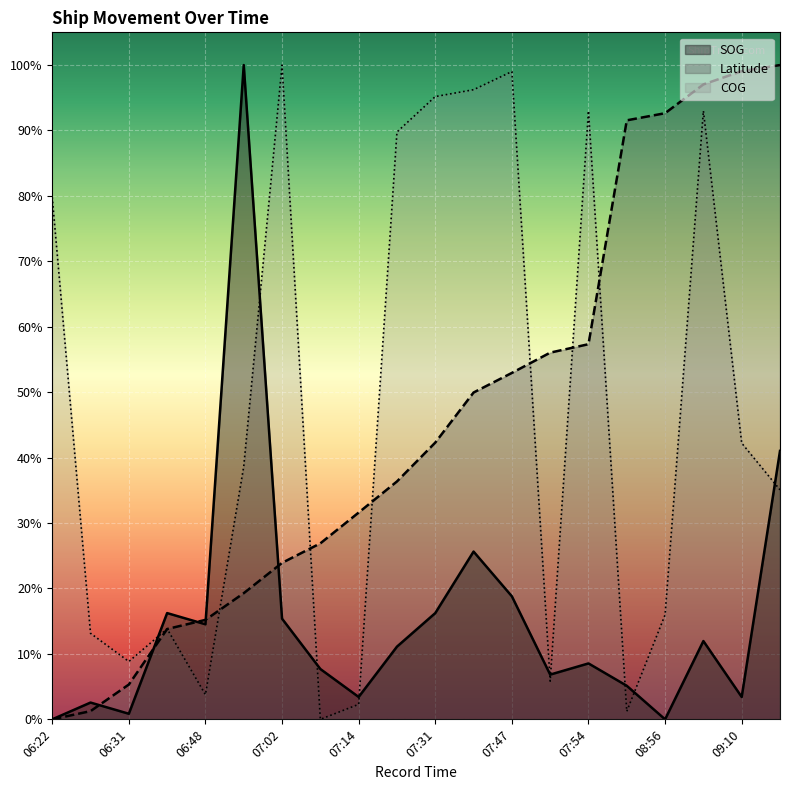

What are all the series names shown in the legend?

SOG, Latitude, COG